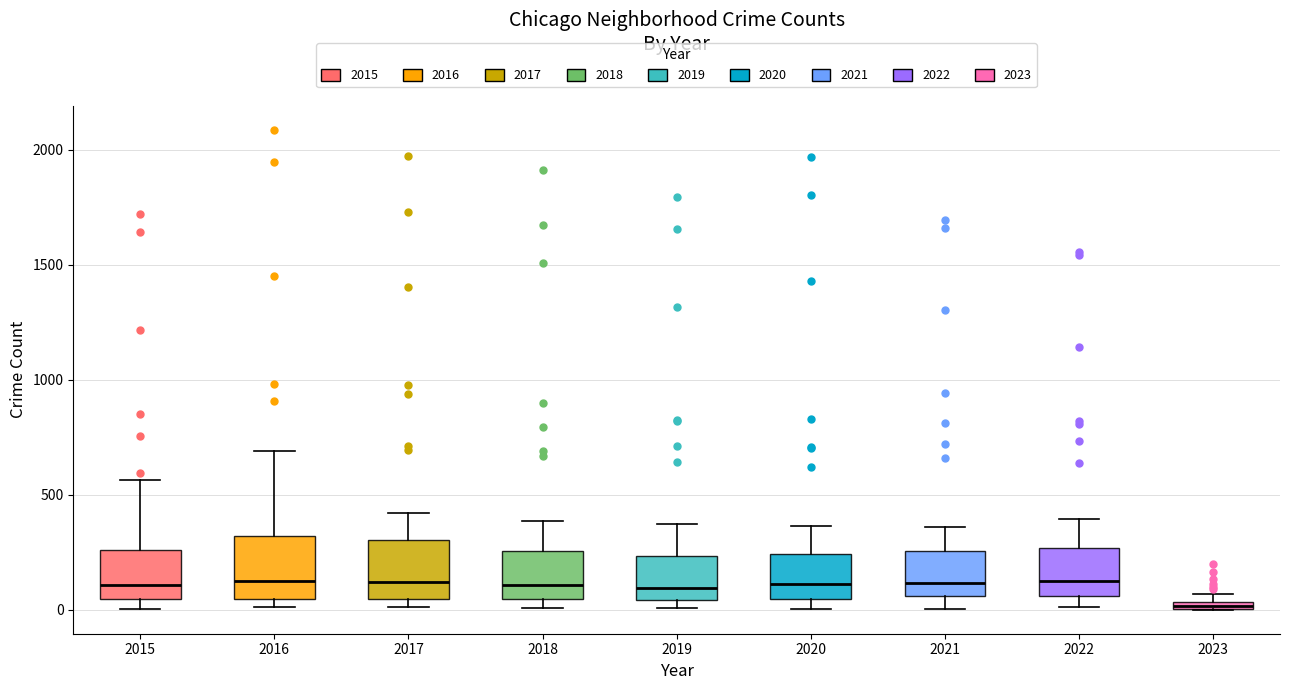

Where is the upper edge of the box at x = 2017 on the y-axis? The values are not printed on the chart, so give them approximately, as read against the axis.

300